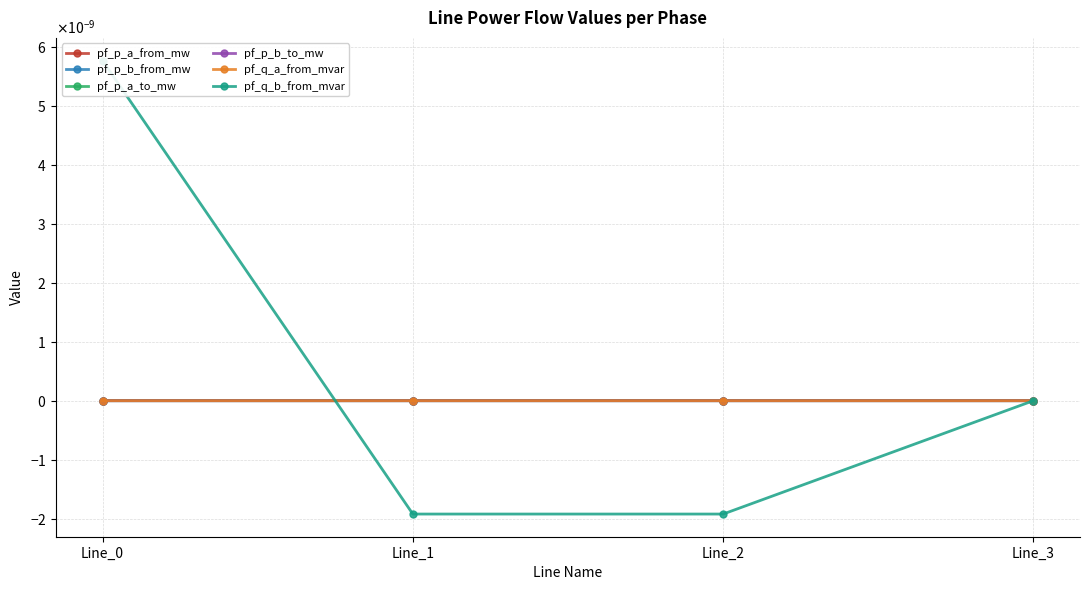

Rank the categories by pf_p_a_to_mw value from lowest to highest.

Line_2, Line_3, Line_1, Line_0